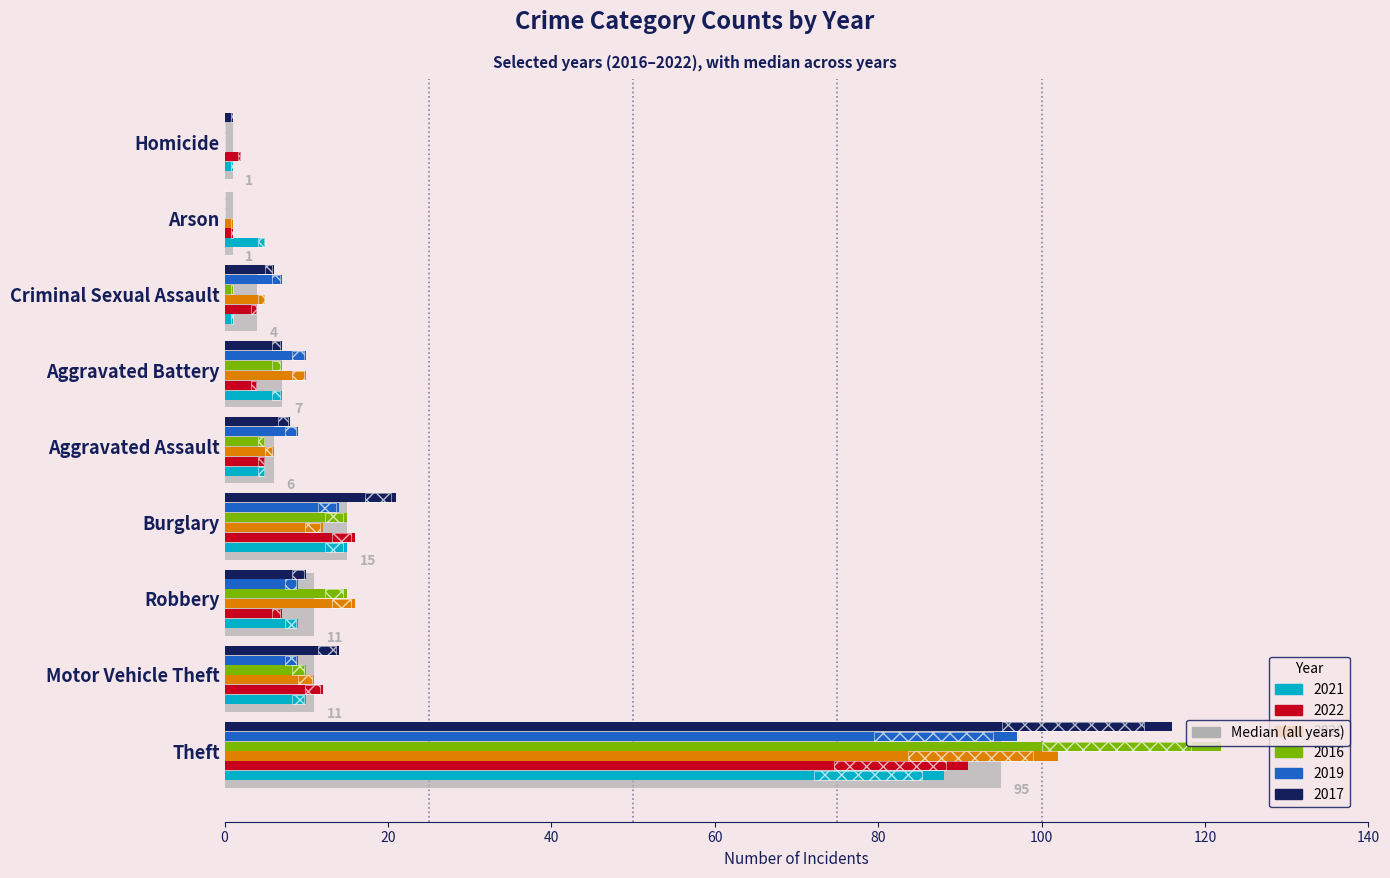

How many values in the 2020 series are below 10?

4